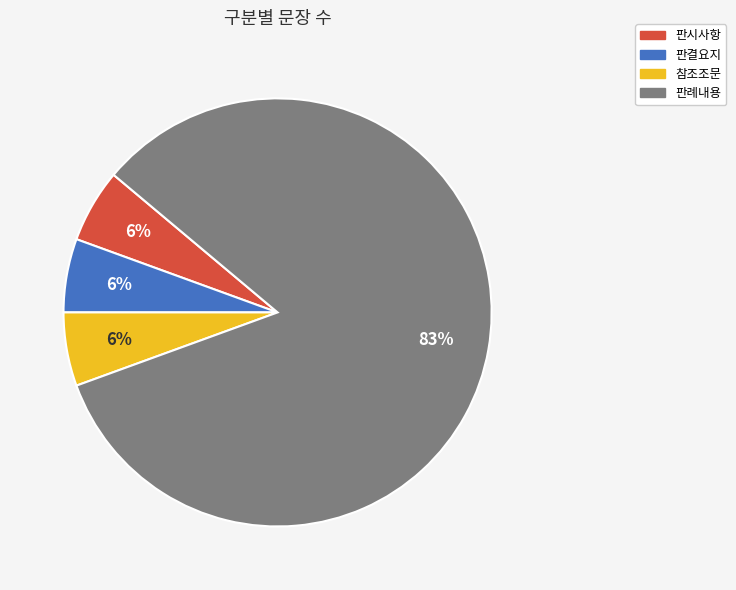

How many slices are in this pie chart?

4